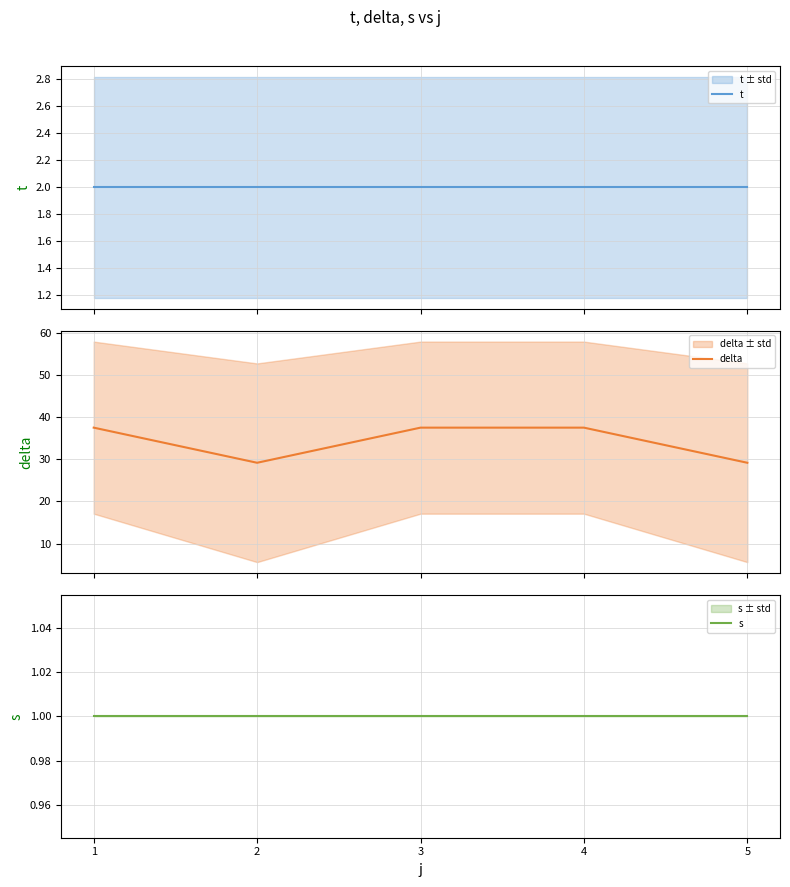

What is the lowest value of the delta series?

29.2